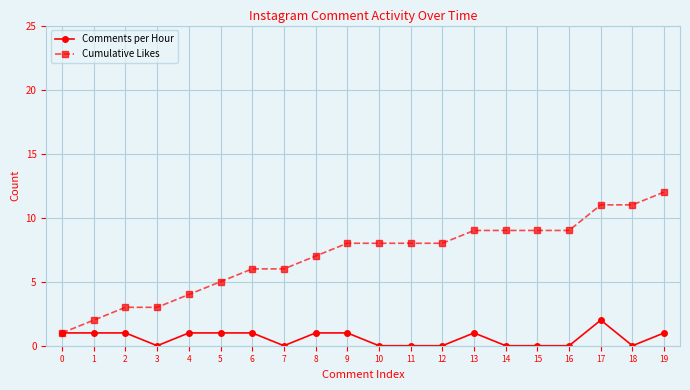

What is the spread (max minus min) of values at 13?

8